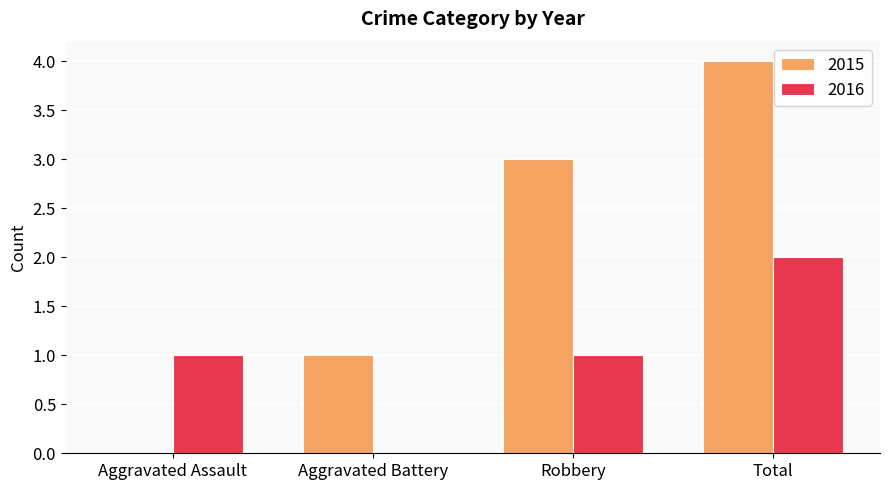

The value of 2016 at Aggravated Battery is 0. True or false?

True